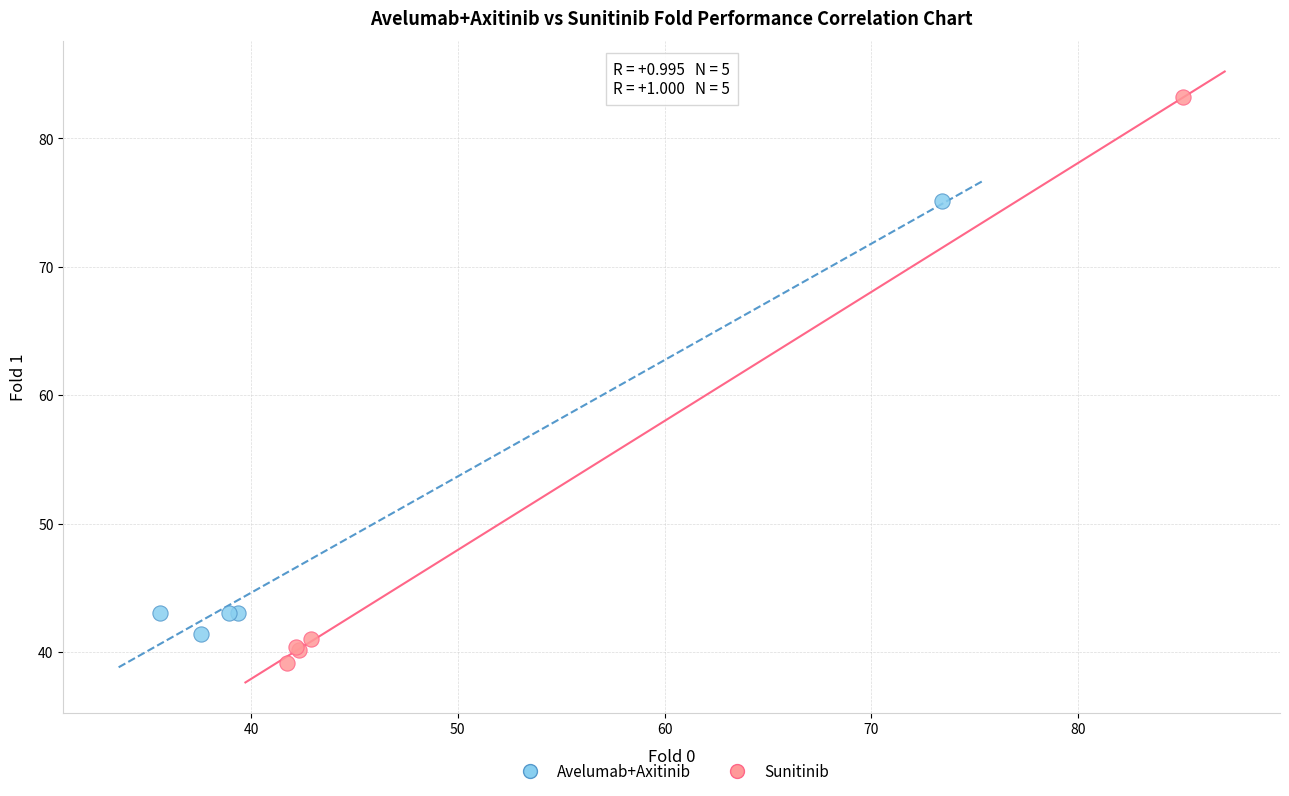

Which series reaches the minimum Y coordinate?

Sunitinib